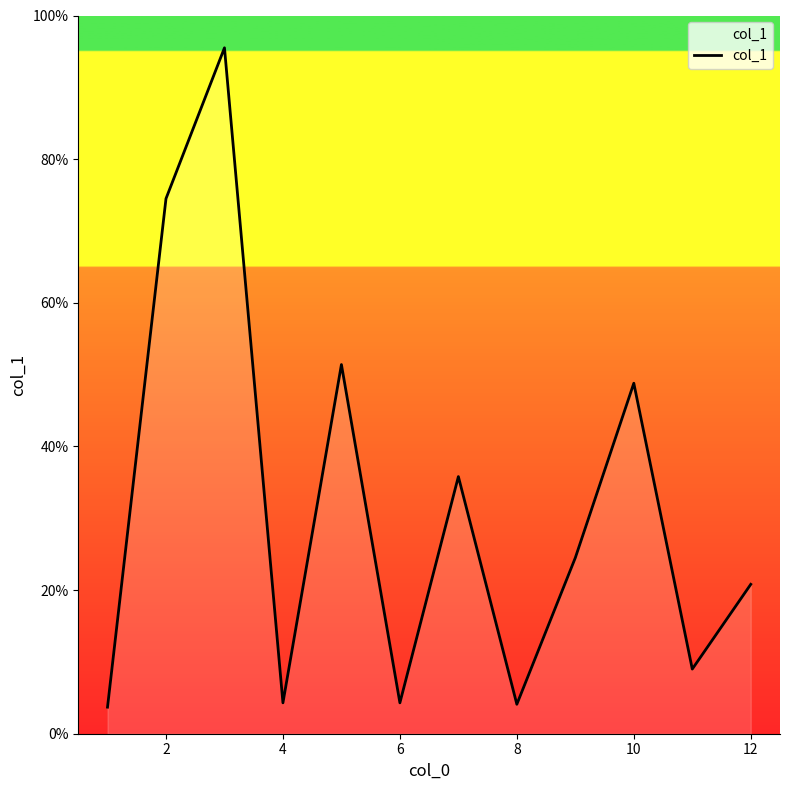

What is the smallest value displayed?

3.7